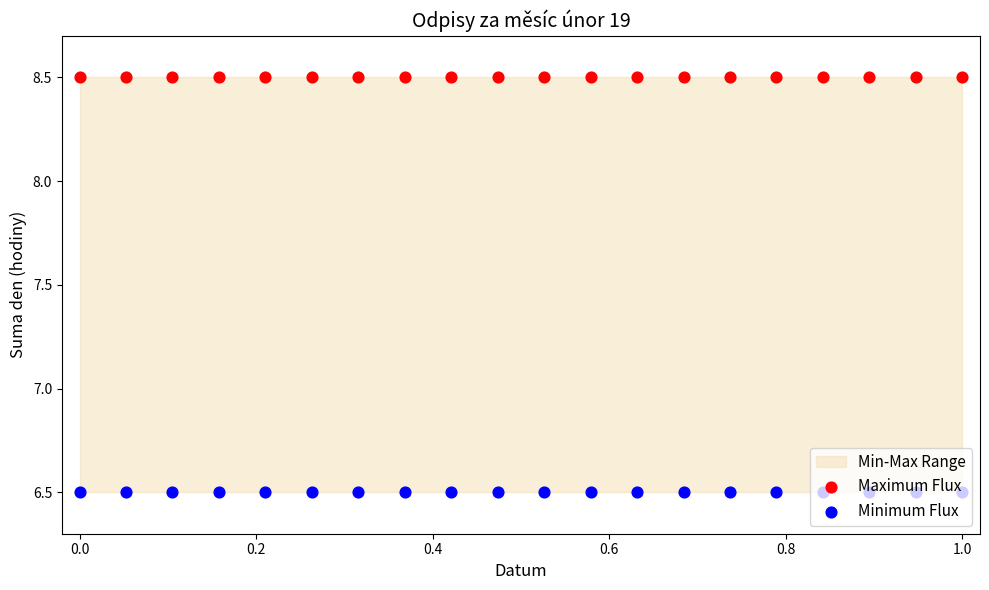

Is the value of Maximum Flux at 16 greater than the value of Minimum Flux at 14?

Yes